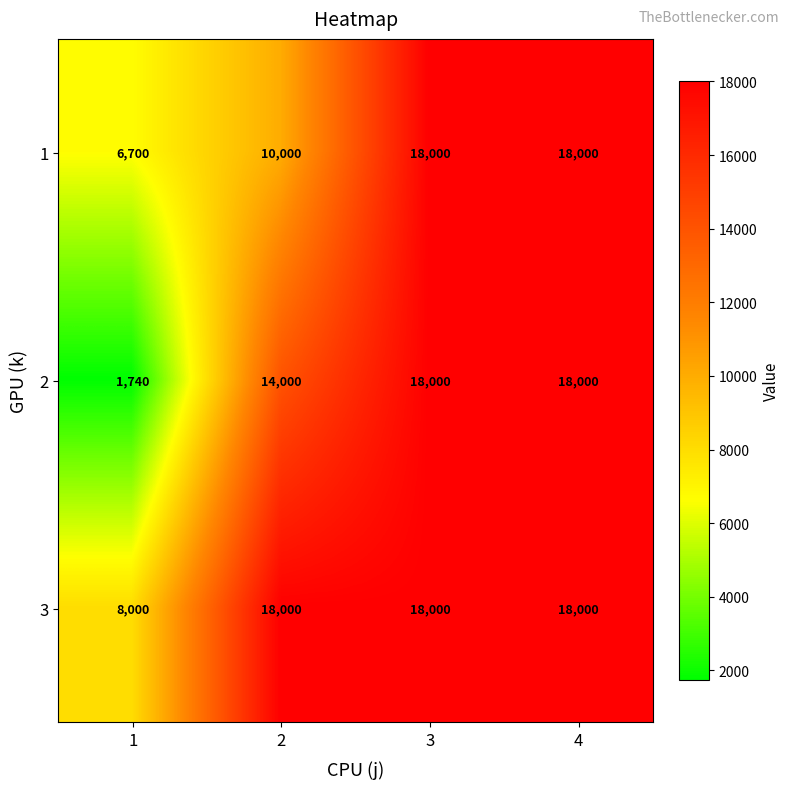

Which series has the widest spread of values?

2